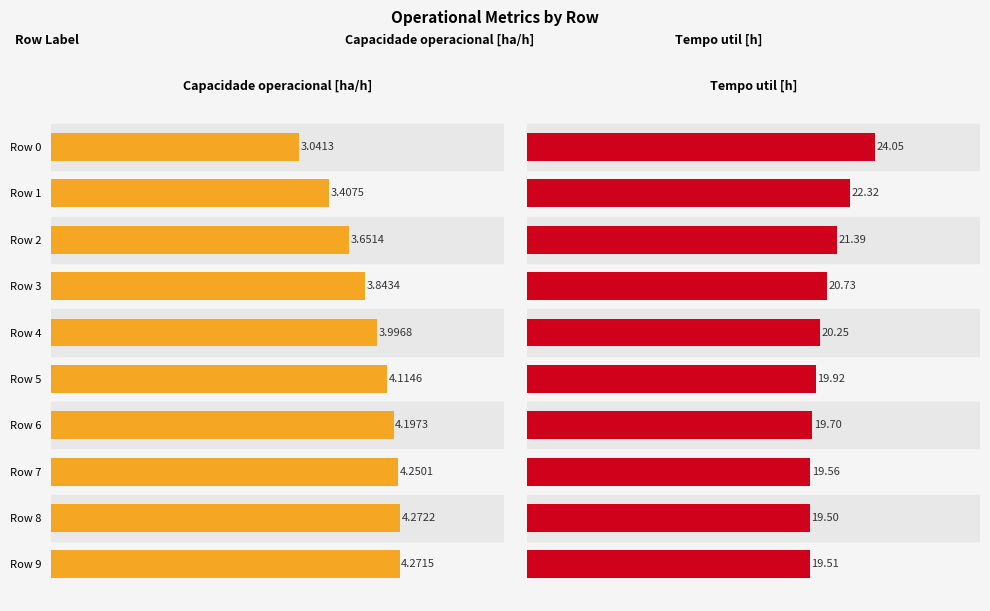

What is the sum of the Tempo util [h] values at 7 and 8?

39.1